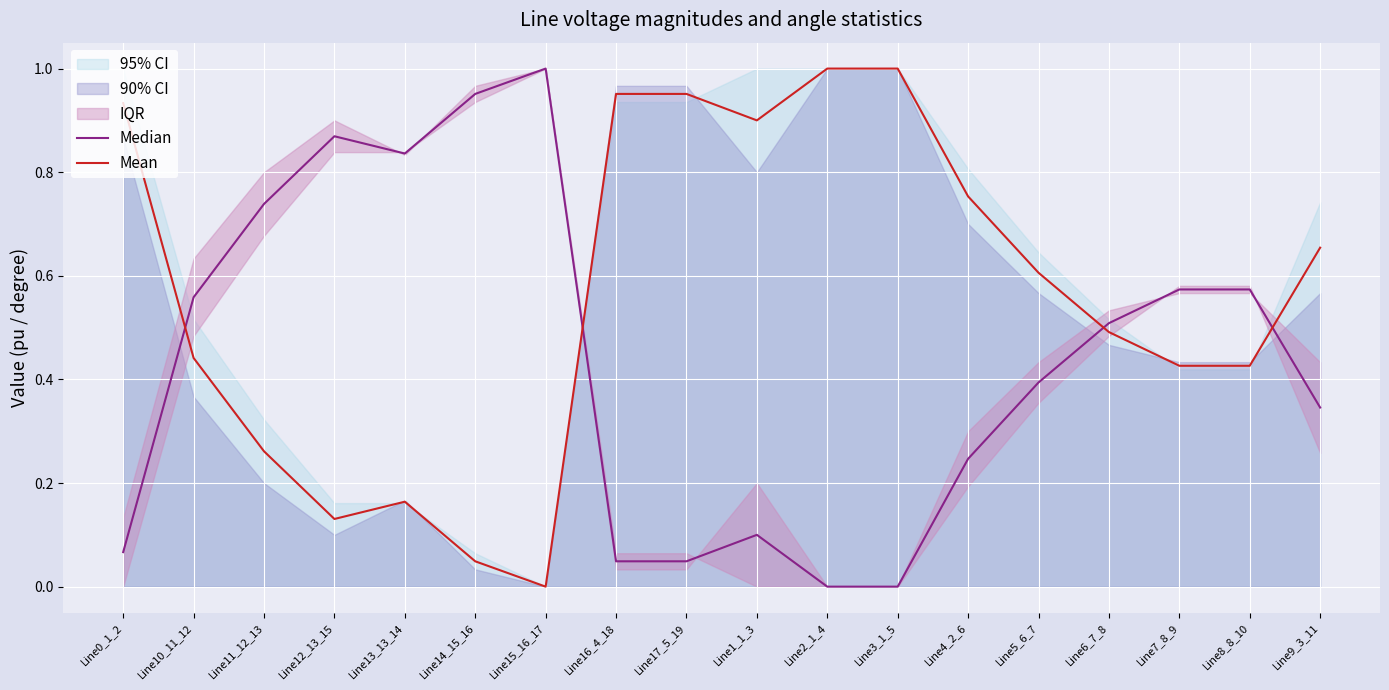

The value of Median at Line14_15_16 is 1.5. True or false?

False